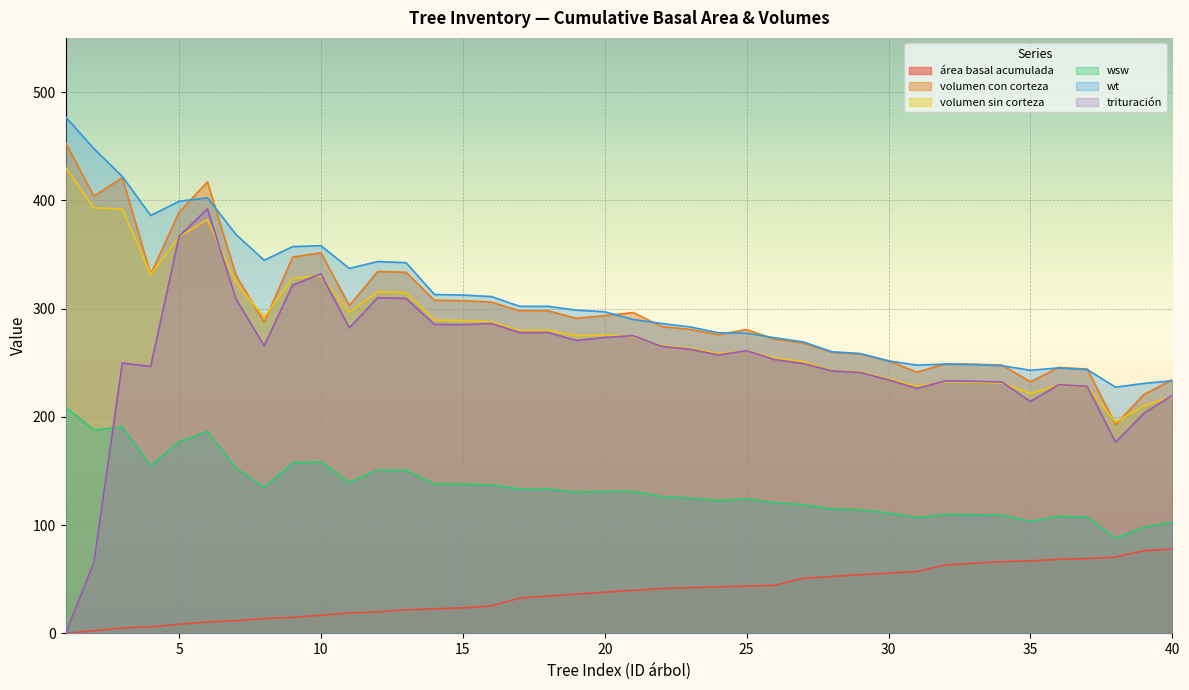

What is the total value across all series at 16?

1353.9